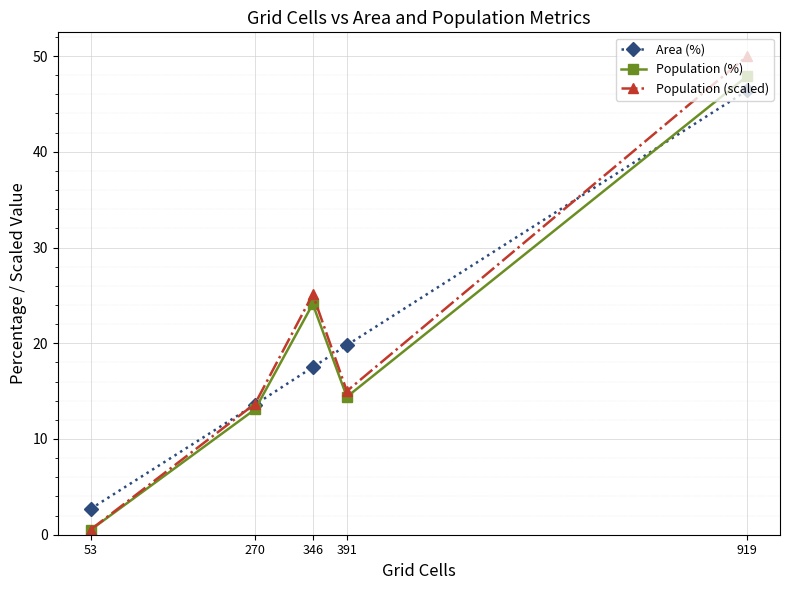

What is the highest value of the Population (scaled) series?

50.0